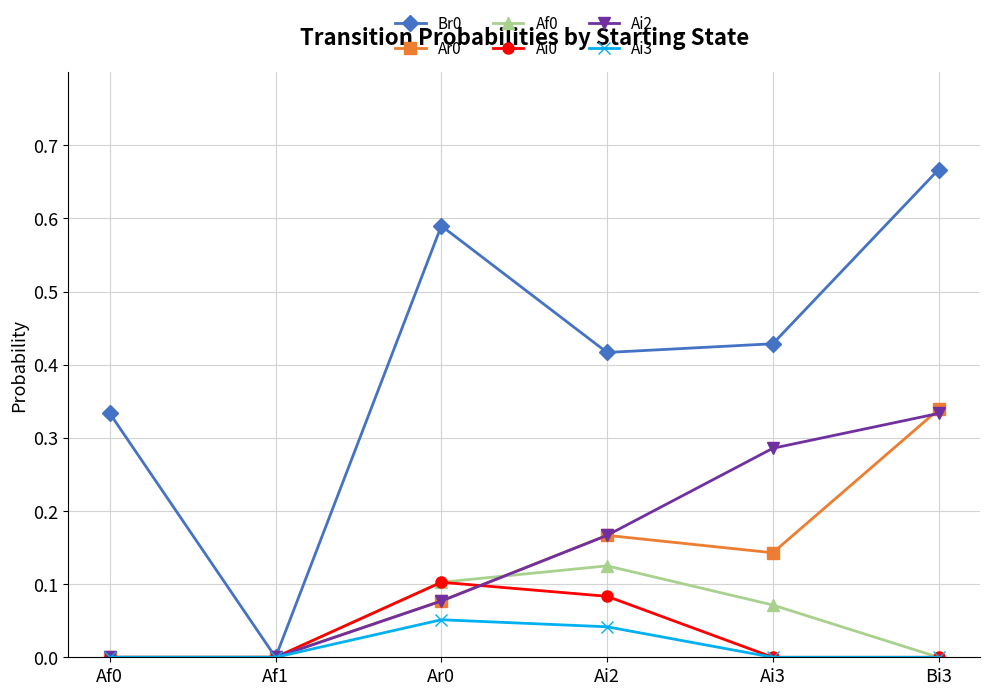

What is the sum of all Ai2 values?

0.9